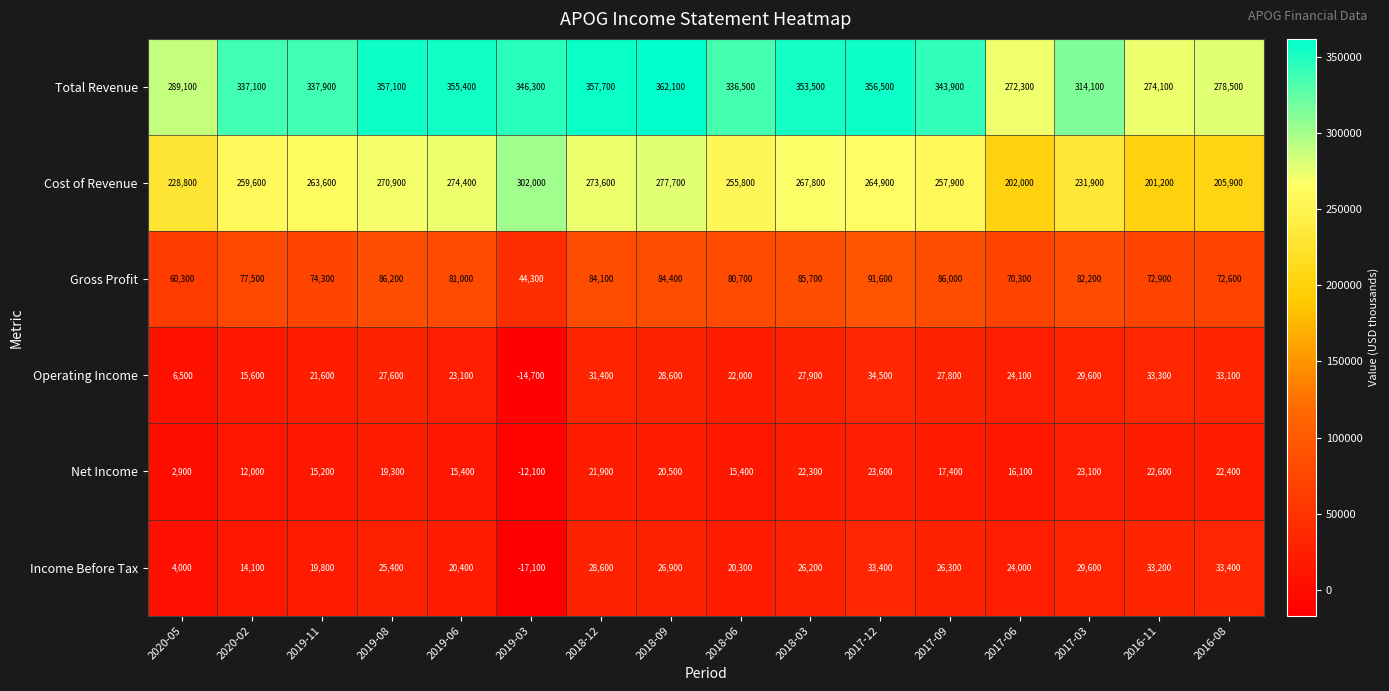

List the series in order of their peak value, highest first.

Total Revenue, Cost of Revenue, Gross Profit, Operating Income, Income Before Tax, Net Income